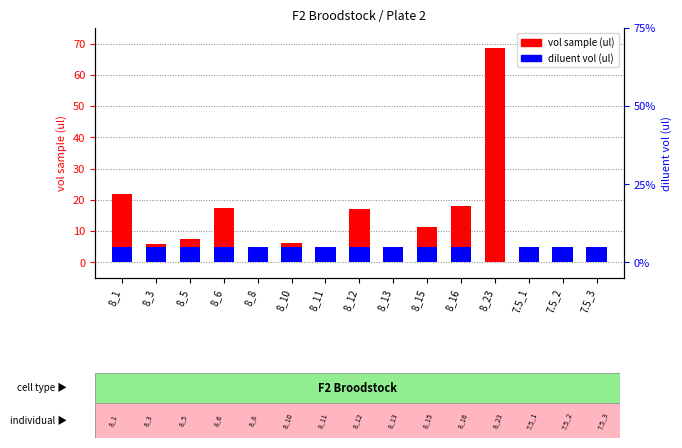

At which label is vol sample (ul) closest to 35?

8_1